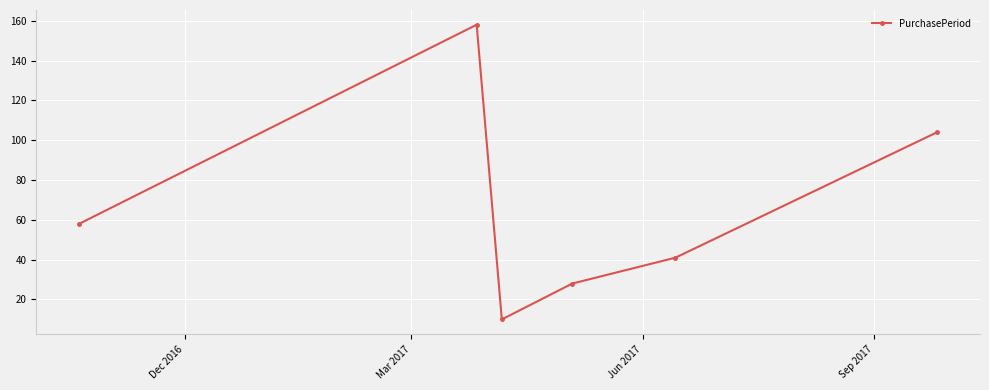

What is the minimum value shown in the chart?

10